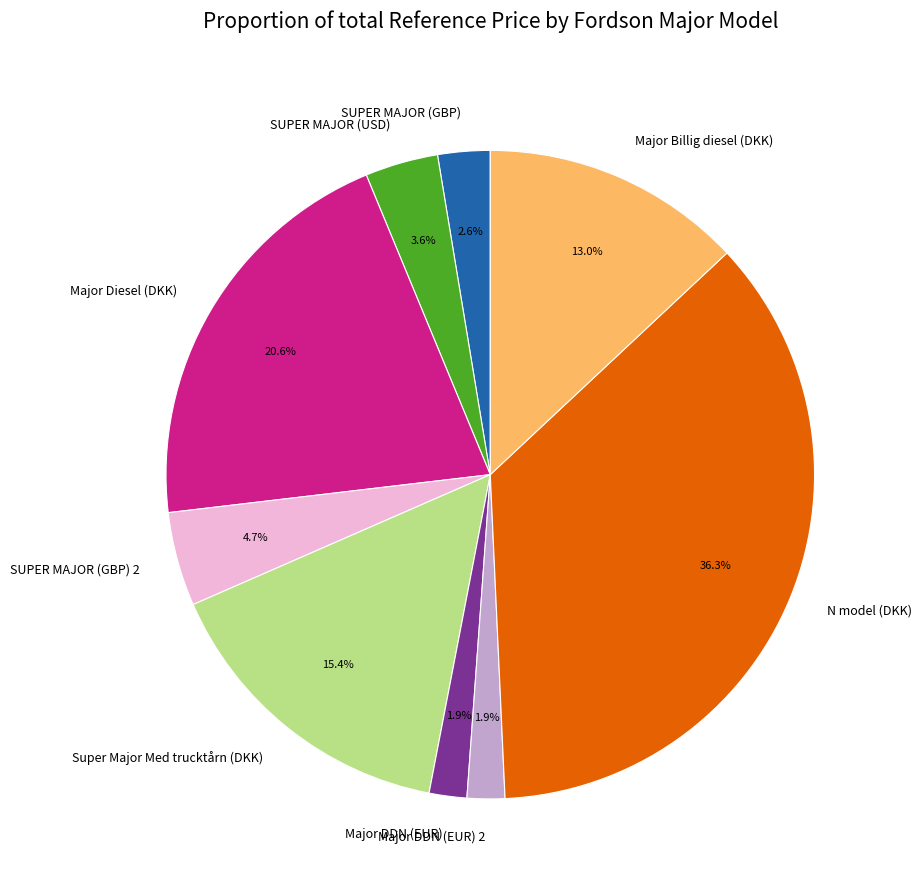

To the nearest percent, what is the combined percentage of Super Major Med trucktårn (DKK) and Major DDN (EUR) 2?

17%